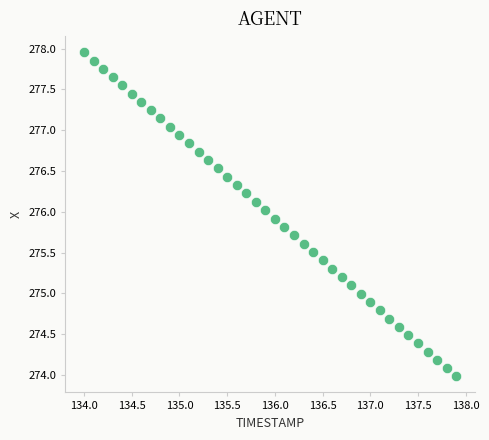

What is the range of X values (max minus min)?

3.9